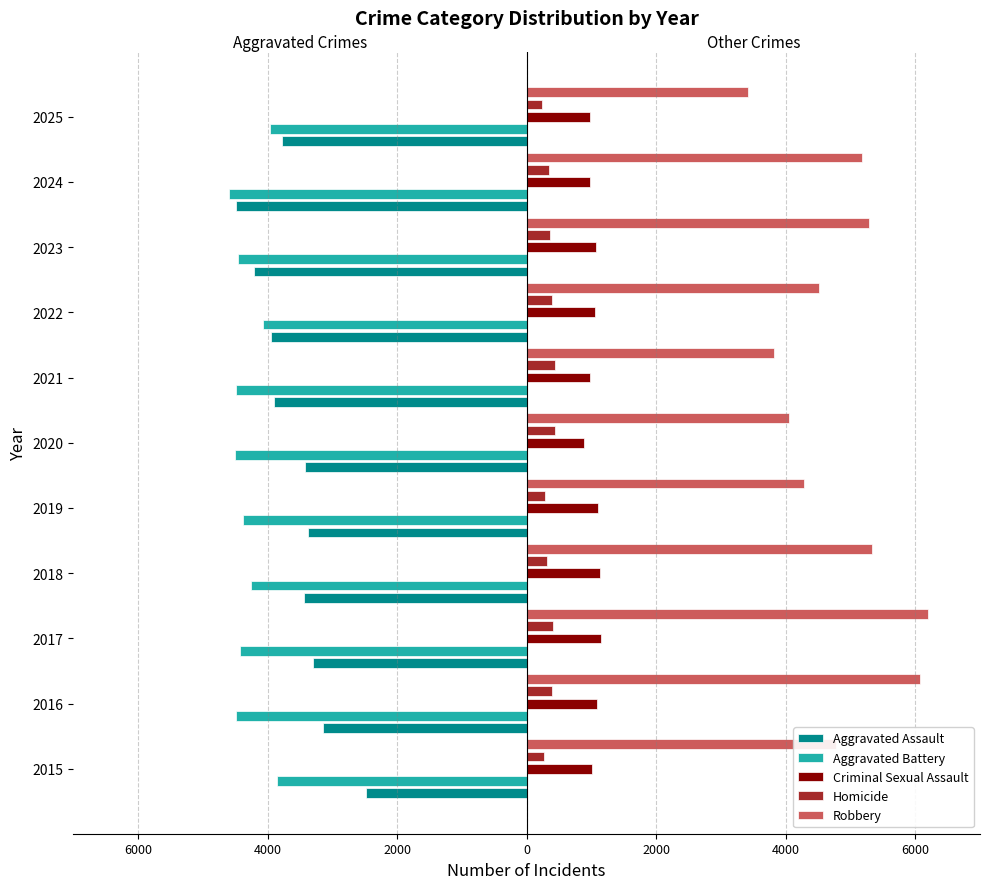

What is the average value of the Aggravated Battery series?

-4315